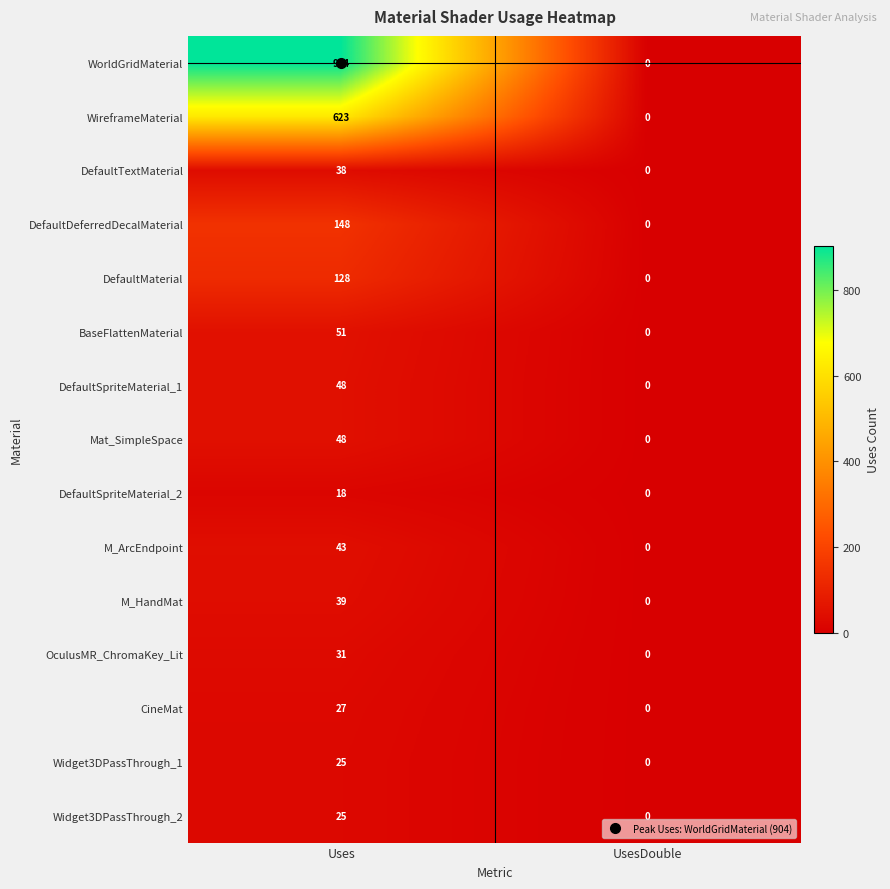

List the labels in order of DefaultMaterial value, smallest first.

UsesDouble, Uses